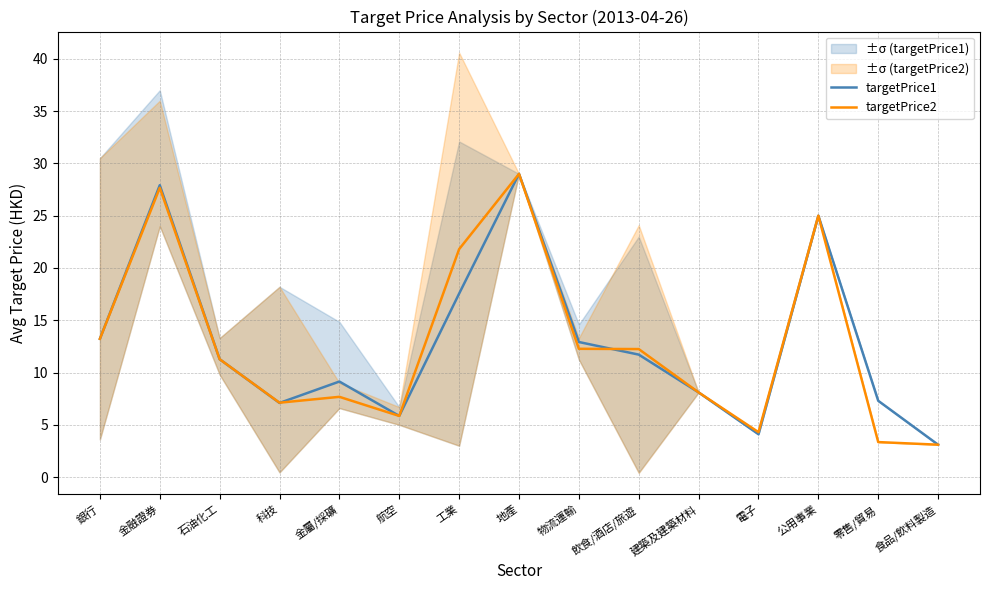

What is the smallest value displayed?

3.1